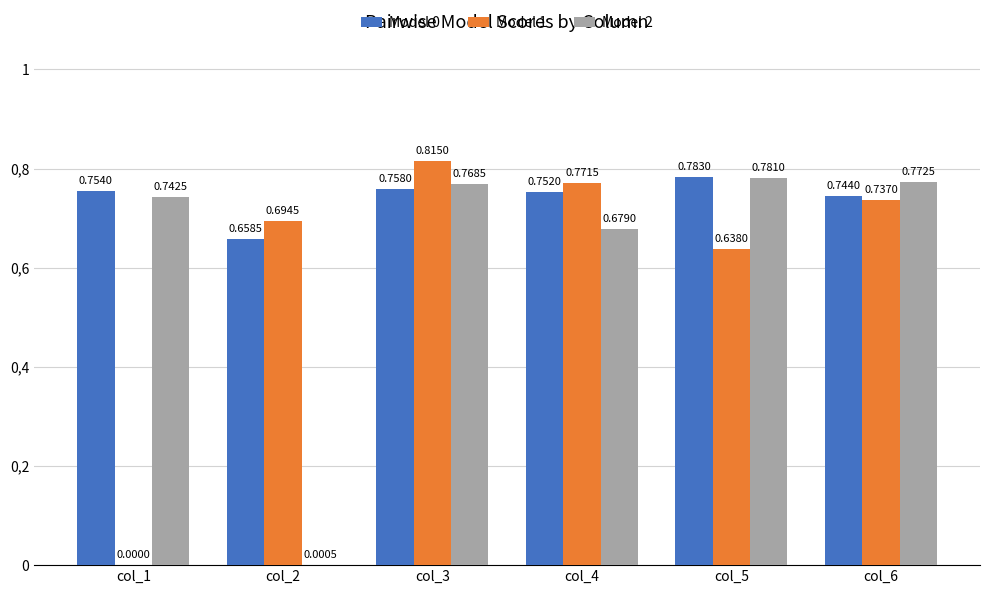

Does the chart contain stacked bars?

No